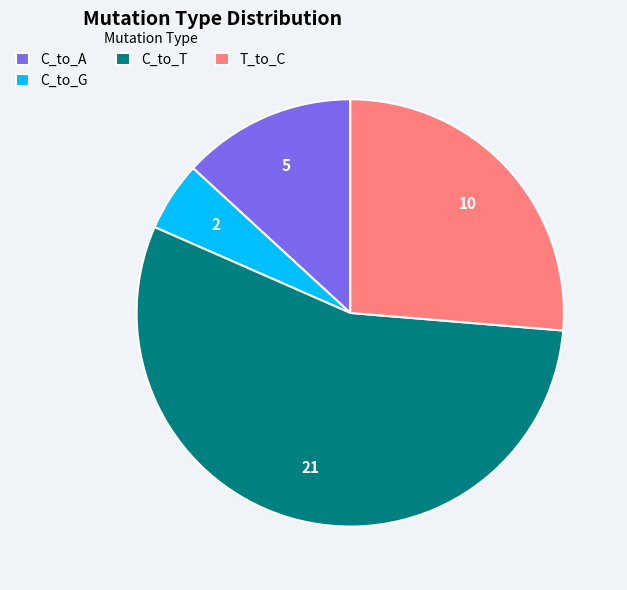

True or false: C_to_A accounts for 1% of the total.

False